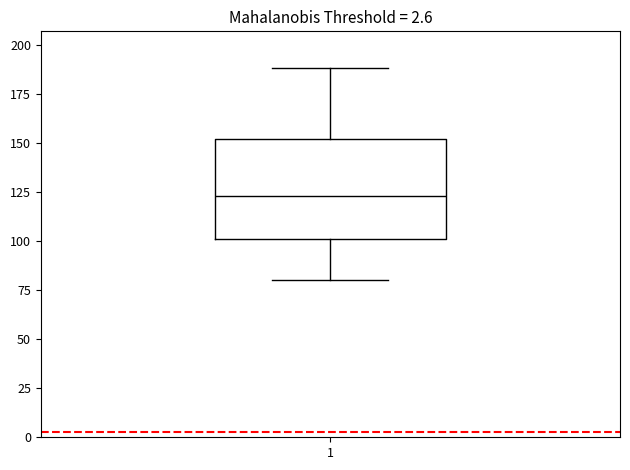

Where is the upper edge of the box at x = 1 on the y-axis? The values are not printed on the chart, so give them approximately, as read against the axis.

150